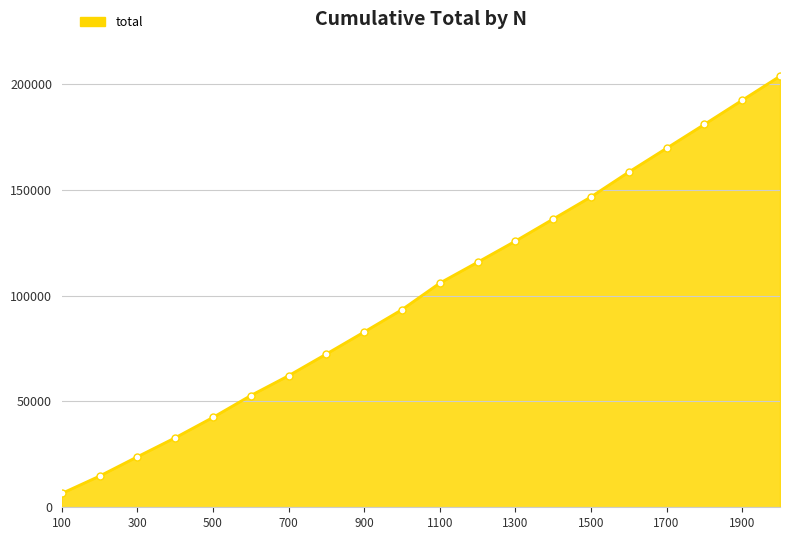

Does the chart have visible grid lines?

Yes